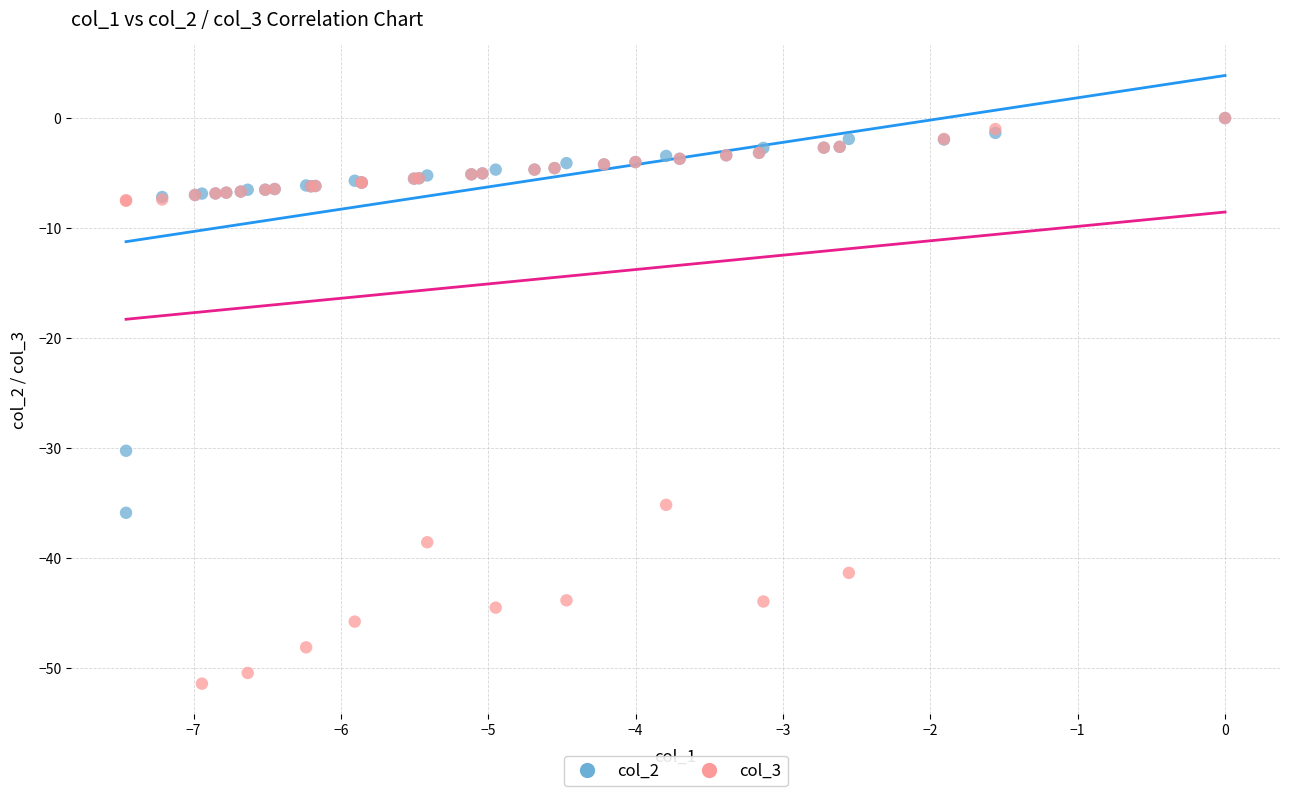

Across all series, what Y value is closest to -25?

-30.2